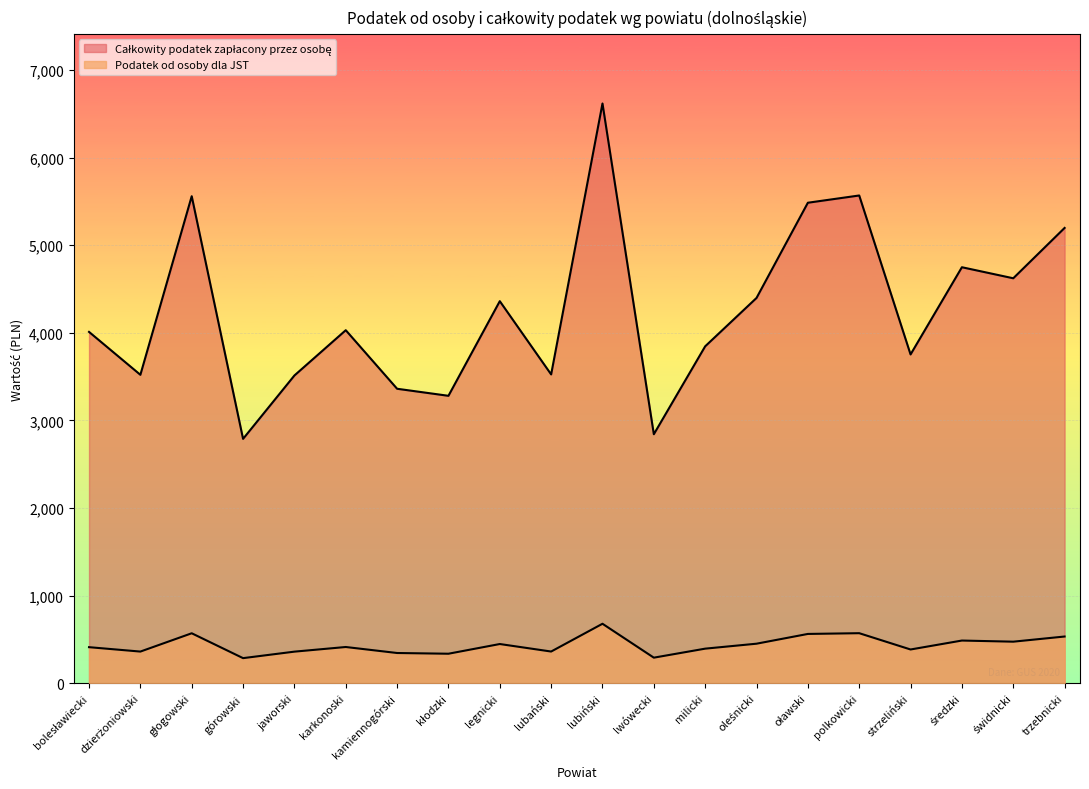

Reading left to right, list all the values displayed in this chart.

Podatek od osoby dla JST: bolesławiecki=411.0	dzierżoniowski=360.8	głogowski=569.7	górowski=285.8	jaworski=360.0	karkonoski=413.0	kamiennogórski=344.4	kłodzki=336.2	legnicki=446.9	lubański=361.2	lubiński=678.2	lwówecki=291.3	milicki=394.1	oleśnicki=450.7	oławski=562.1	polkowicki=570.6	strzeliński=384.6	średzki=486.6	świdnicki=473.7	trzebnicki=532.6
Całkowity podatek zapłacony przez osobę: bolesławiecki=4009.6	dzierżoniowski=3519.9	głogowski=5558.3	górowski=2788.7	jaworski=3512.0	karkonoski=4028.9	kamiennogórski=3360.5	kłodzki=3280.1	legnicki=4360.3	lubański=3524.3	lubiński=6616.8	lwówecki=2841.5	milicki=3845.0	oleśnicki=4397.0	oławski=5483.8	polkowicki=5566.6	strzeliński=3752.2	średzki=4747.7	świdnicki=4621.6	trzebnicki=5196.2